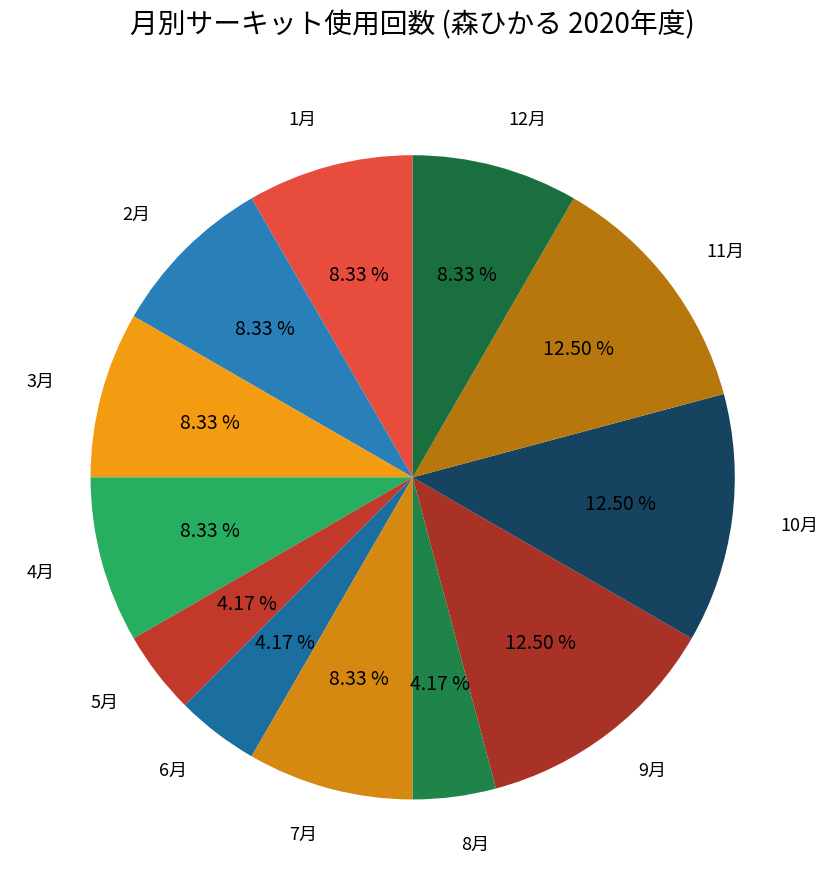

Is 6月 the majority of the pie?

No